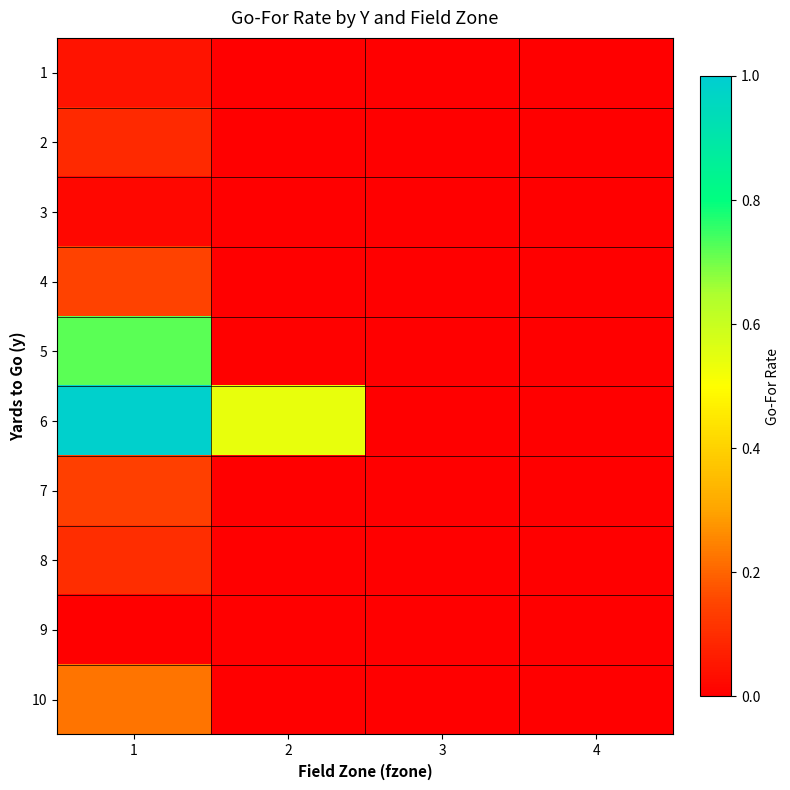

At which category does the chart reach its minimum across all series?

2